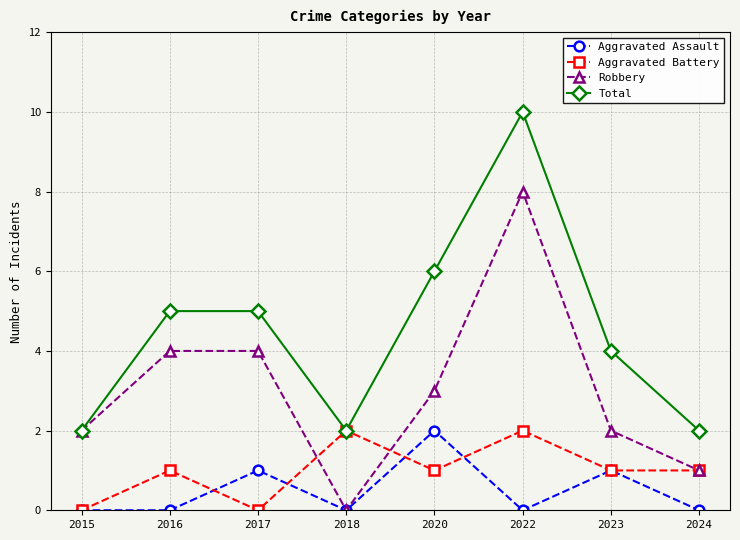

Count the number of categories in the chart.

8